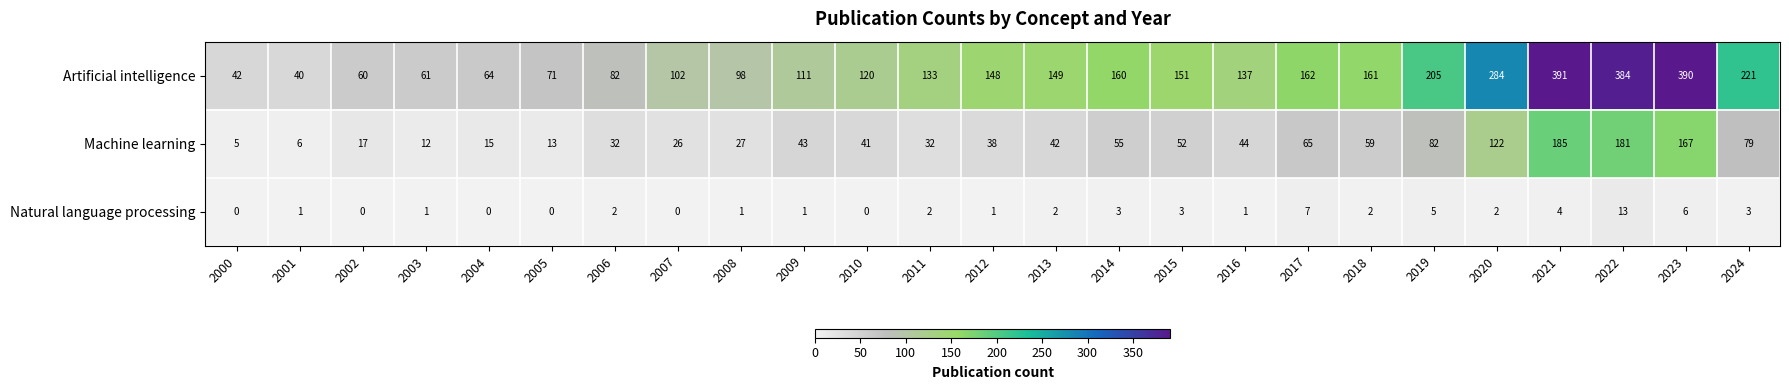

Rank the series by their average value, from highest to lowest.

Artificial intelligence, Machine learning, Natural language processing